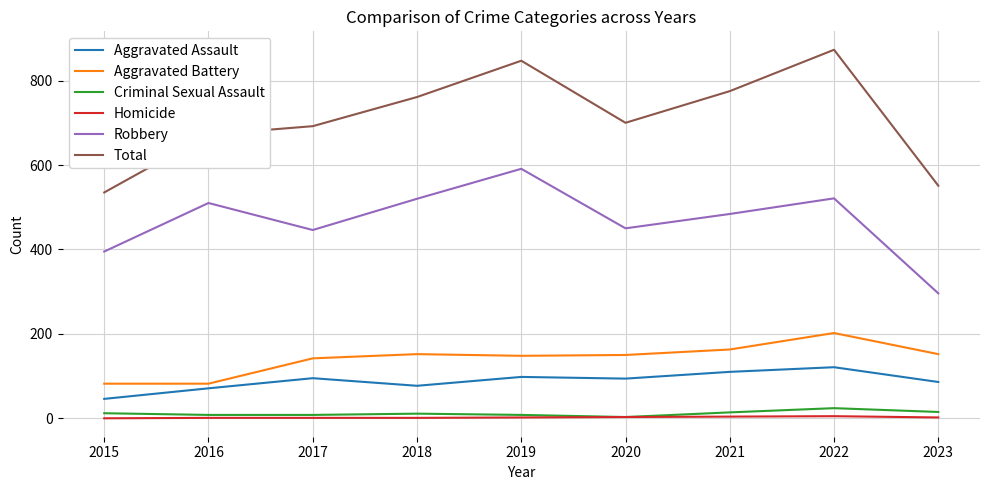

List the series in order of their peak value, highest first.

Total, Robbery, Aggravated Battery, Aggravated Assault, Criminal Sexual Assault, Homicide